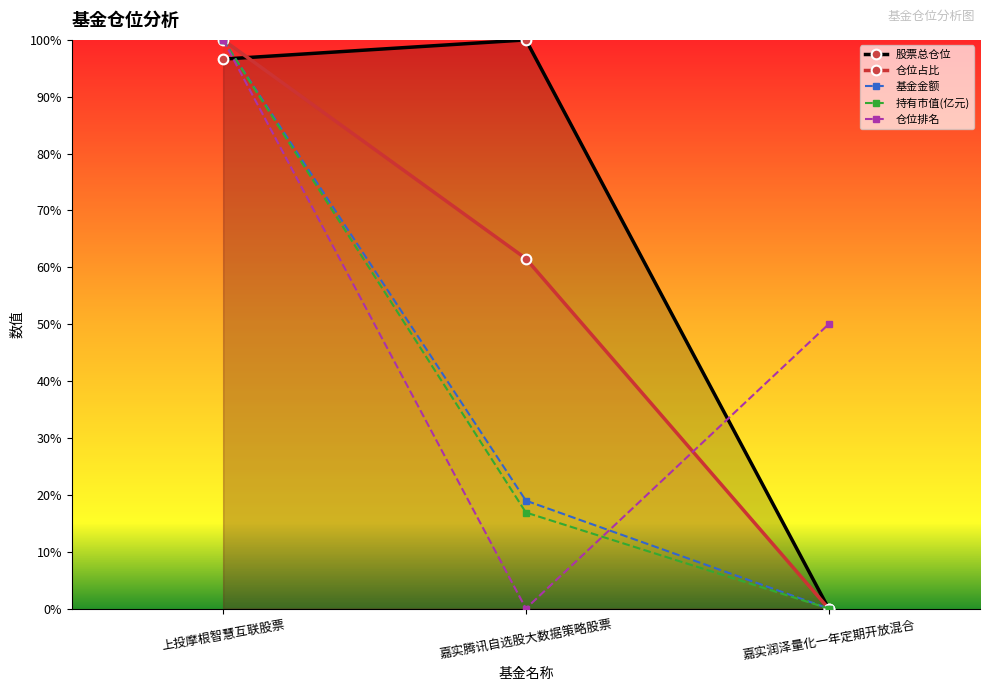

What is the total value across all series at 上投摩根智慧互联股票?

496.6